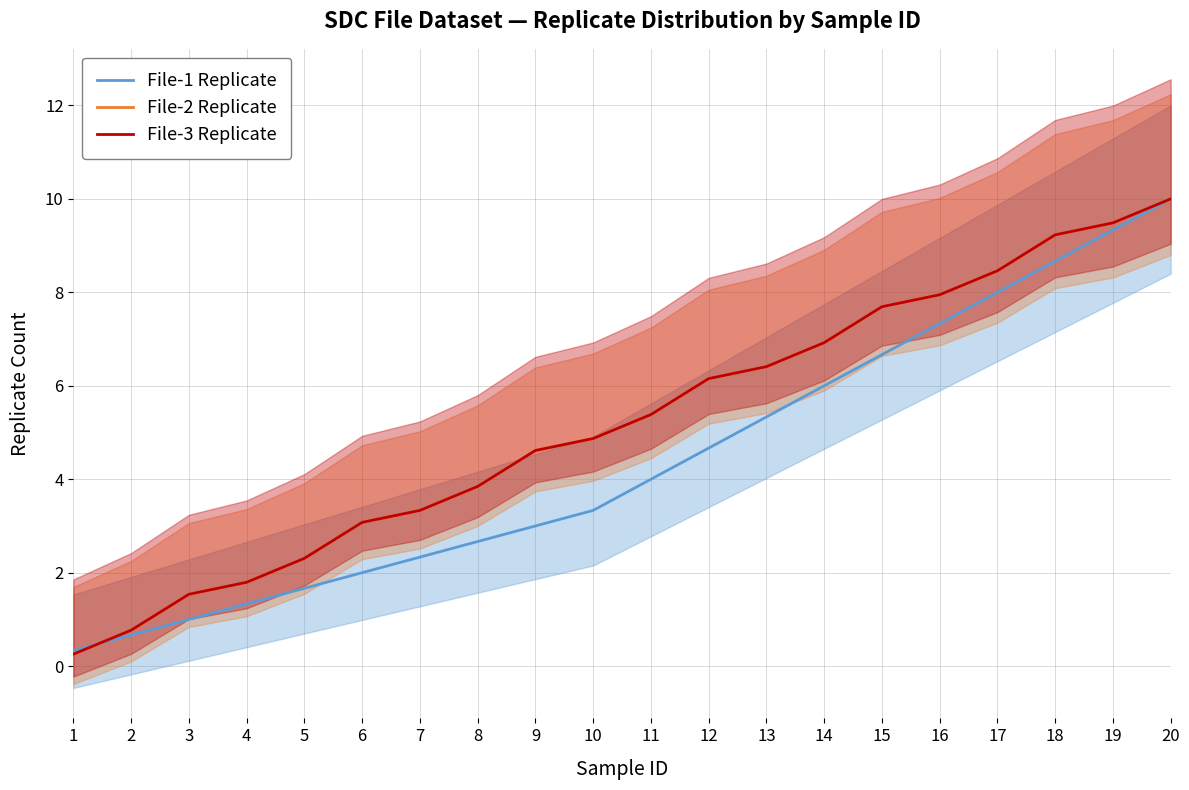

What is the difference between the second highest and minimum values in the File-2 Replicate series?

9.2